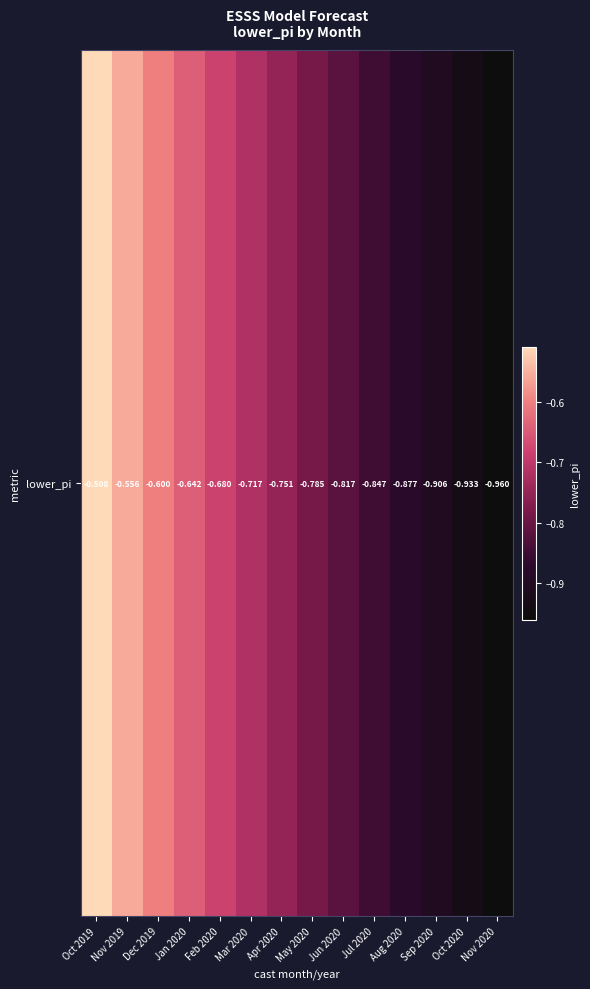

Reading left to right, what are all the values shown in this chart?

-0.5	-0.6	-0.6	-0.6	-0.7	-0.7	-0.8	-0.8	-0.8	-0.8	-0.9	-0.9	-0.9	-1.0